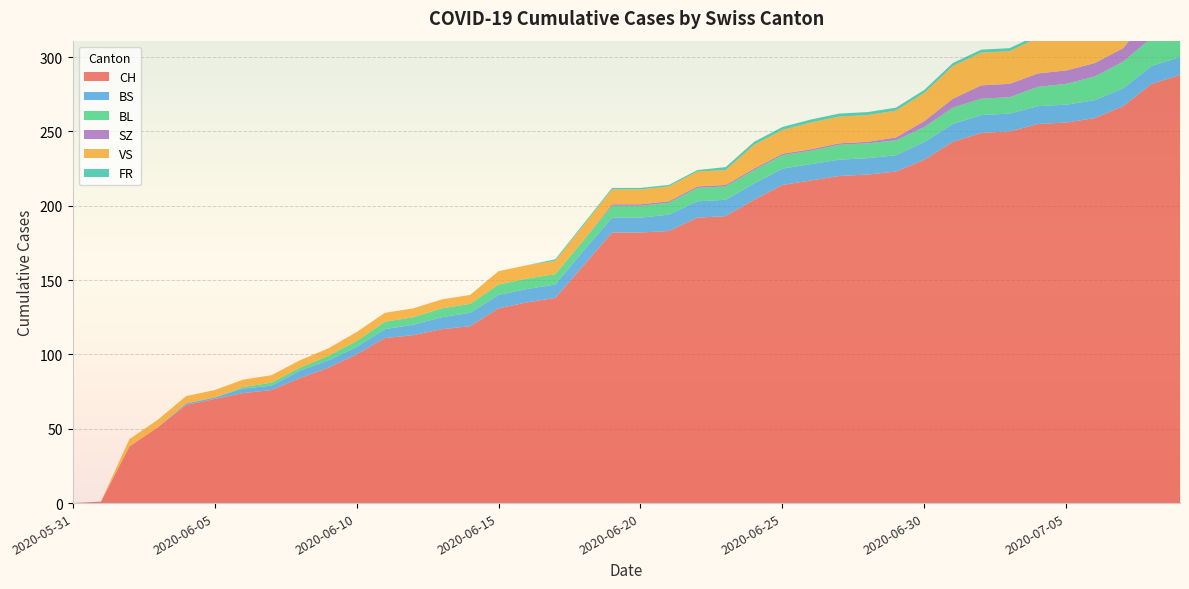

What is the sum of all SZ values?

110